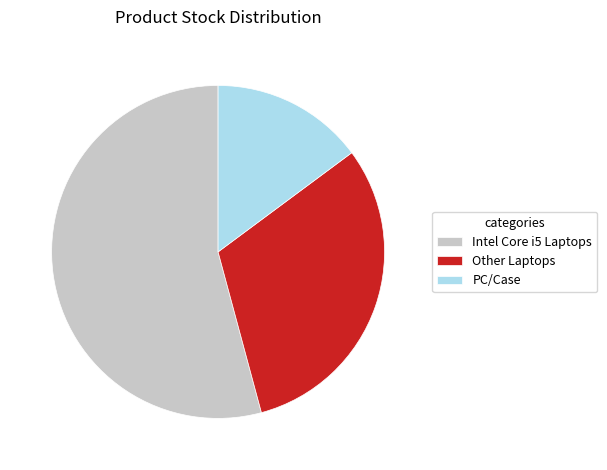

Between Intel Core i5 Laptops and PC/Case, which is larger?

Intel Core i5 Laptops